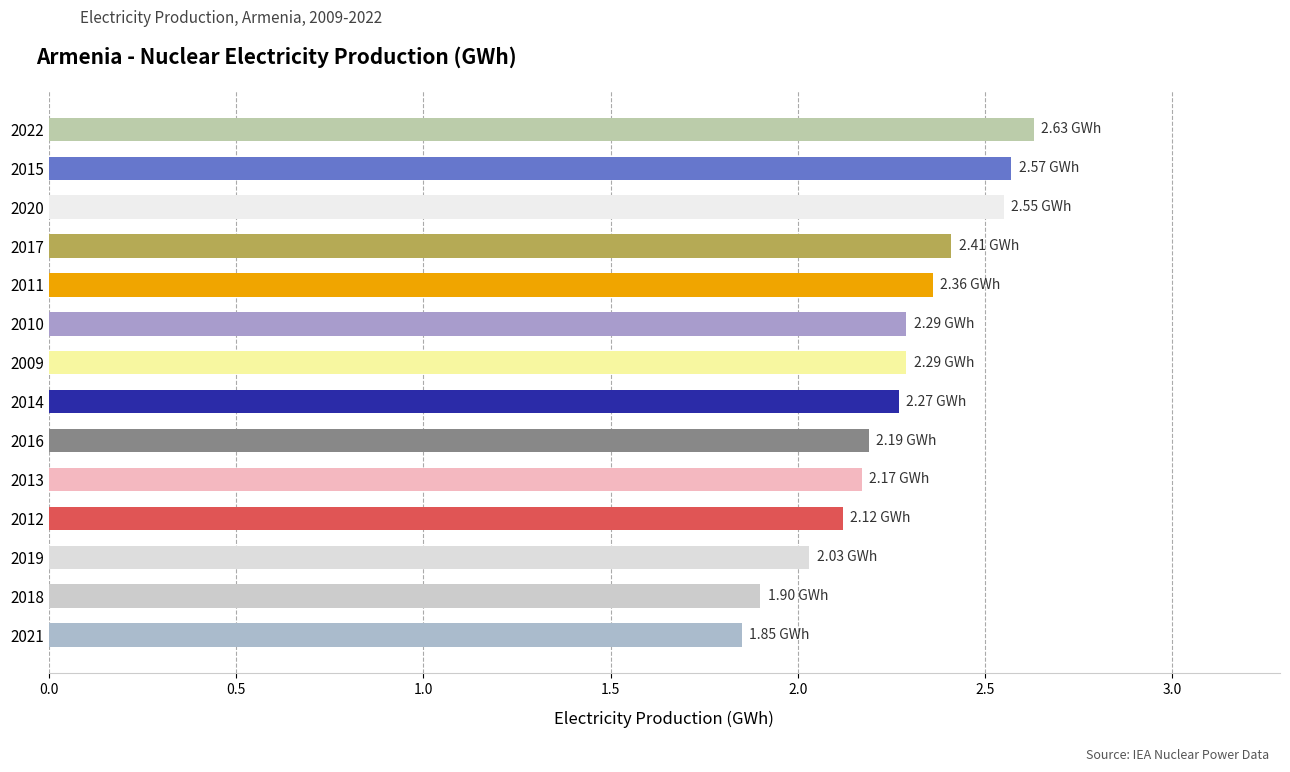

How many series are shown in this chart?

1